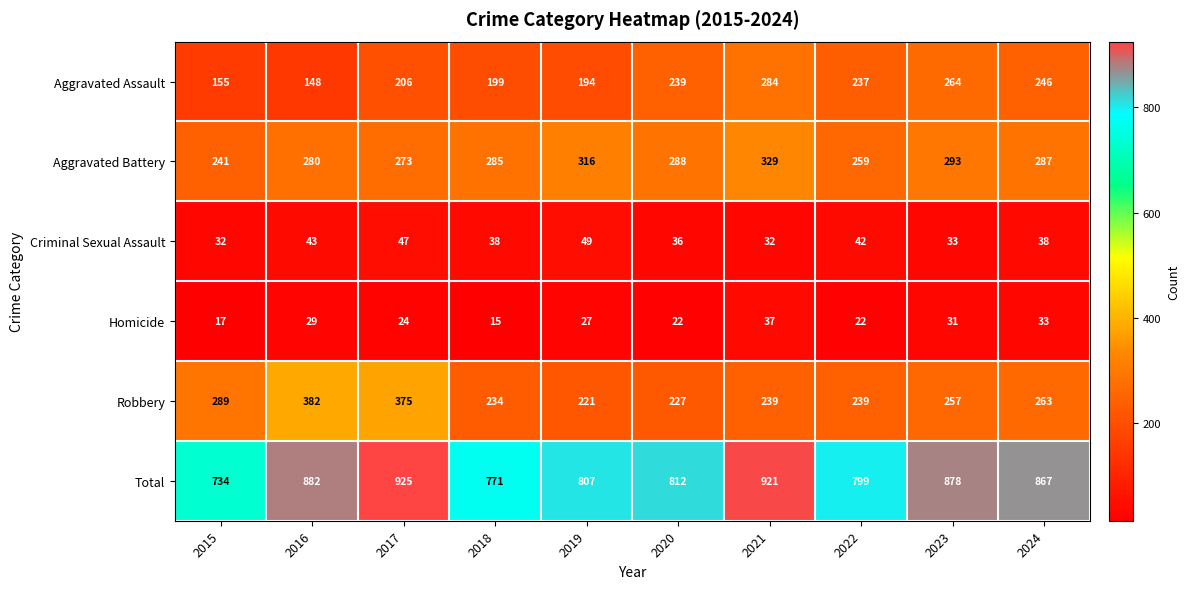

Which category has the lowest value across all series?

2018